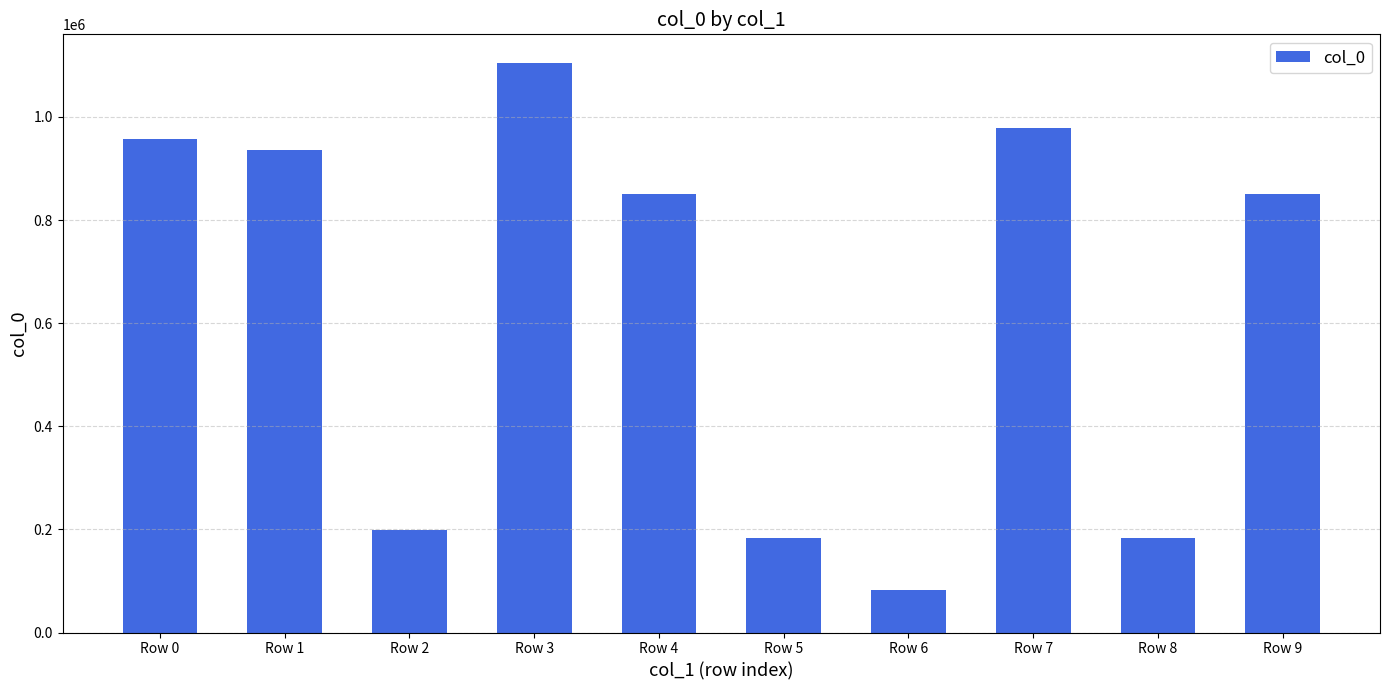

Read the value at Row 2, to the nearest 50.

199650